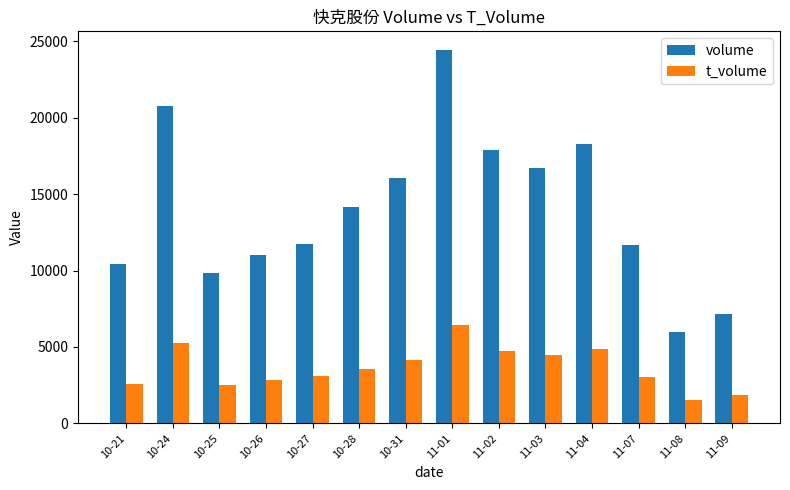

How many values in the t_volume series are below 3556?

7